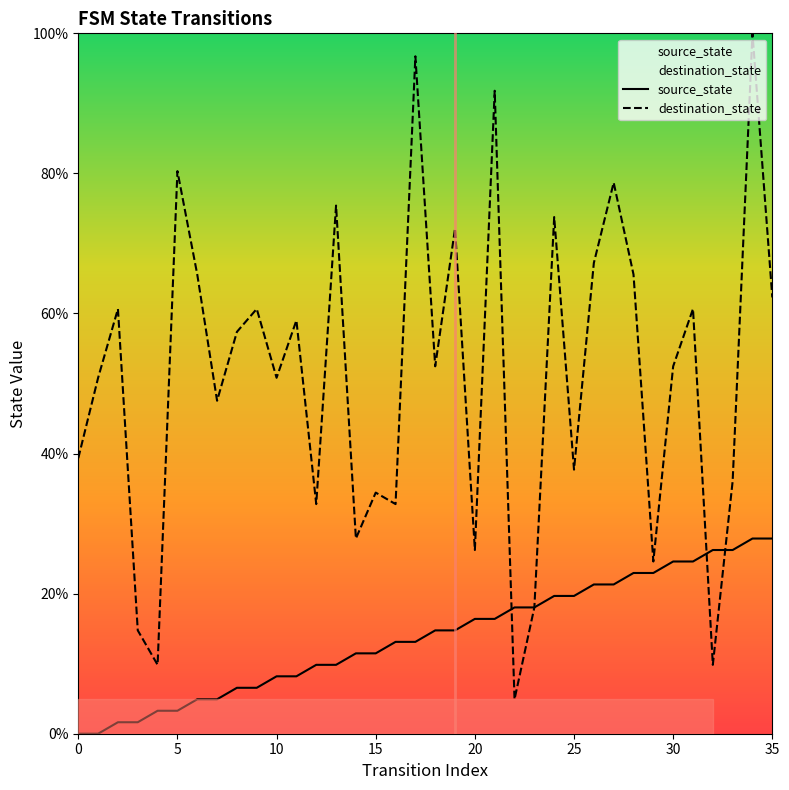

Which label corresponds to the largest value in the chart?

34